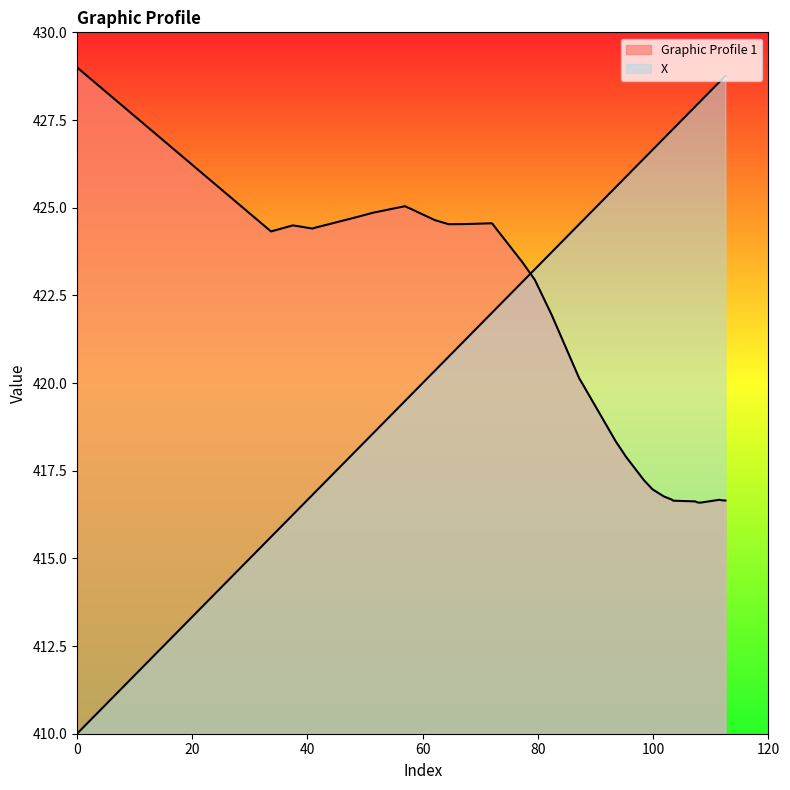

What is the minimum value for X?

410.0